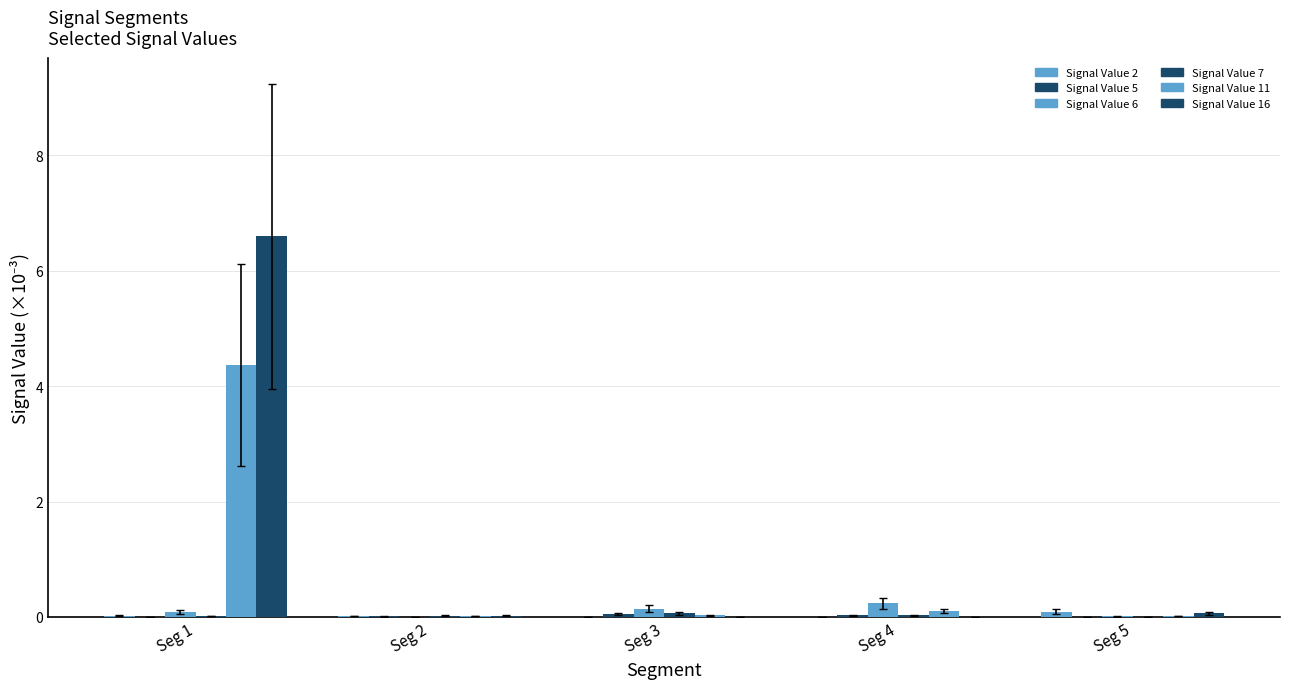

True or false: Signal Value 11 has a value of 4.4 at Seg 1.

True